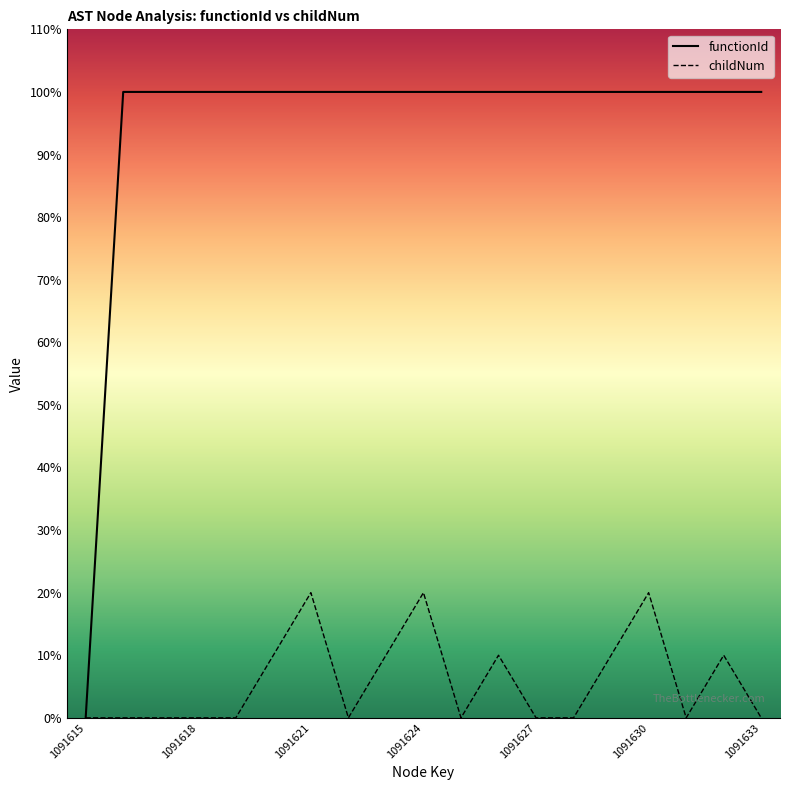

Reading left to right, list all the values displayed in this chart.

functionId: 1091615=0	1091616=10	1091617=10	1091618=10	1091619=10	1091620=10	1091621=10	1091622=10	1091623=10	1091624=10	1091625=10	1091626=10	1091627=10	1091628=10	1091629=10	1091630=10	1091631=10	1091632=10	1091633=10
childNum: 1091615=0	1091616=0	1091617=0	1091618=0	1091619=0	1091620=1	1091621=2	1091622=0	1091623=1	1091624=2	1091625=0	1091626=1	1091627=0	1091628=0	1091629=1	1091630=2	1091631=0	1091632=1	1091633=0